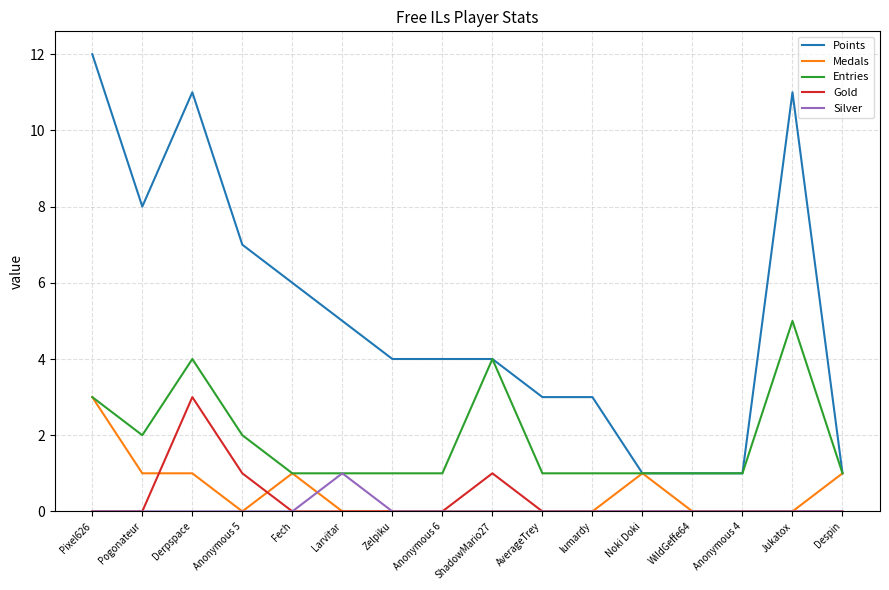

What position from the left is ShadowMario27?

9